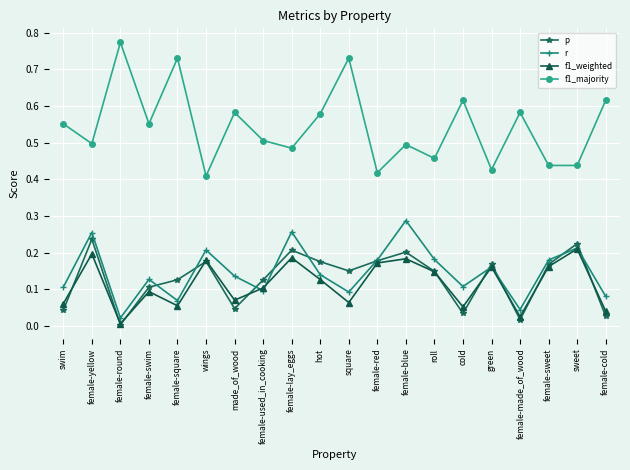

What is the label of the 3rd point from the right?

female-sweet